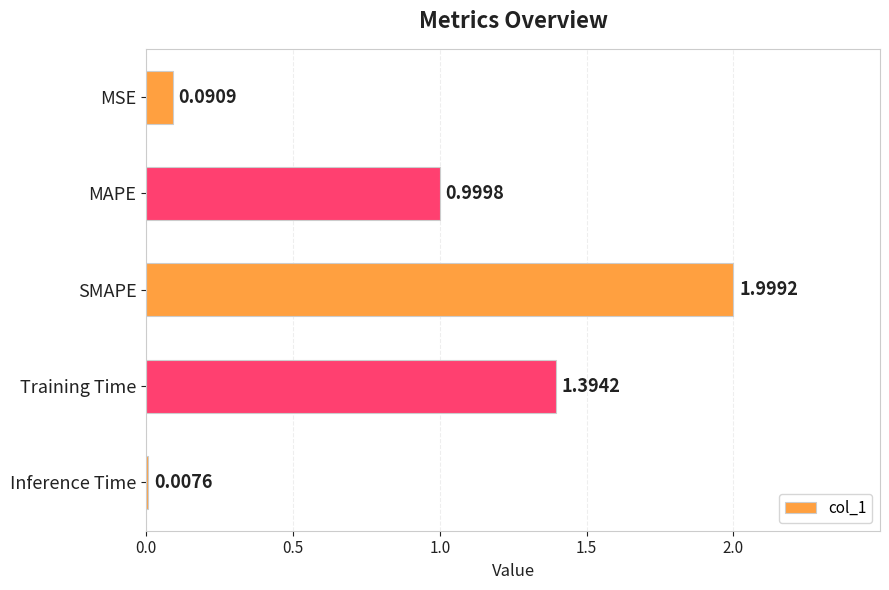

How many distinct data groups are displayed?

1